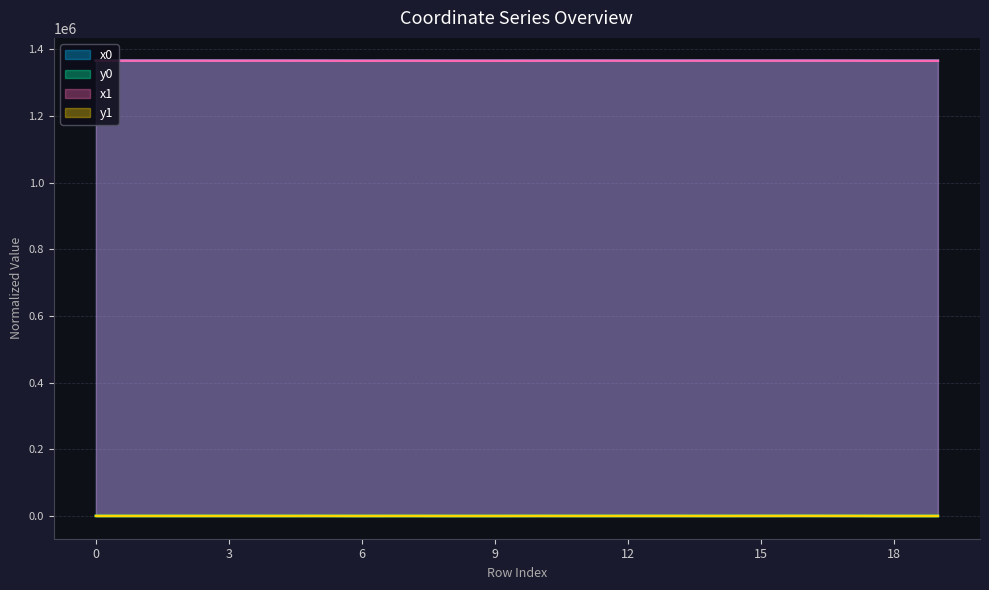

What is the average value of the x1 series?

1365987.8